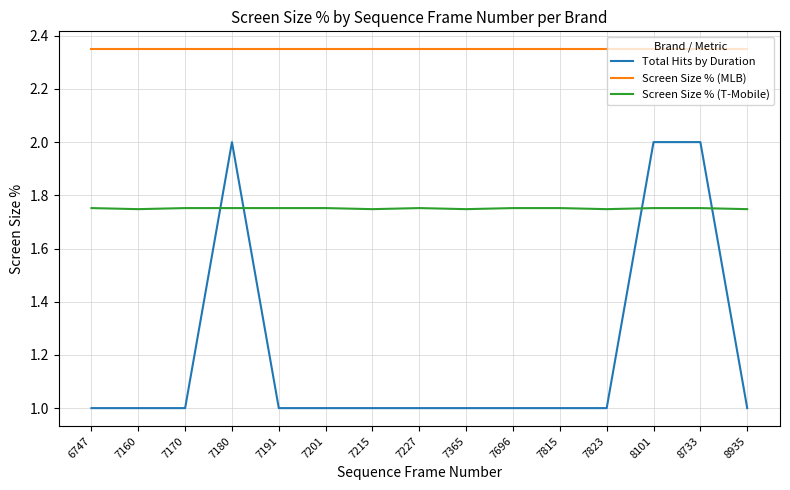

Which series has the largest total across all categories?

Screen Size % (MLB)